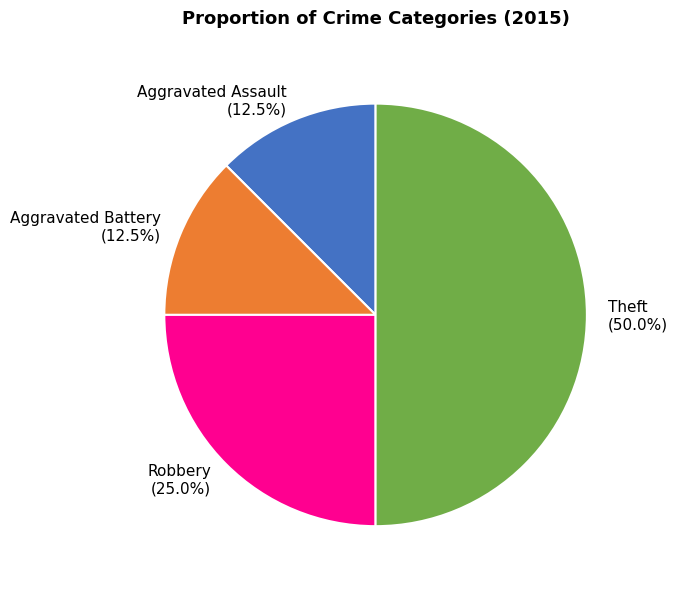

How many slices are in this pie chart?

4